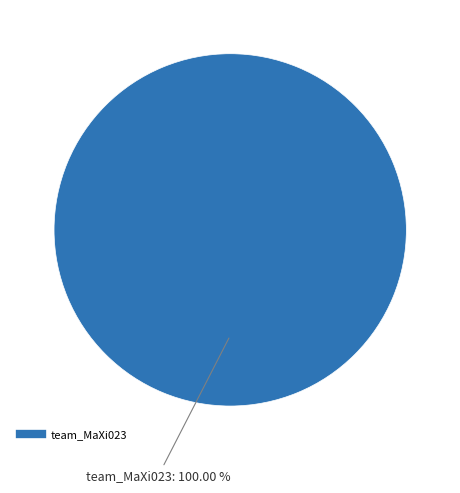

How many segments does this pie chart have?

1